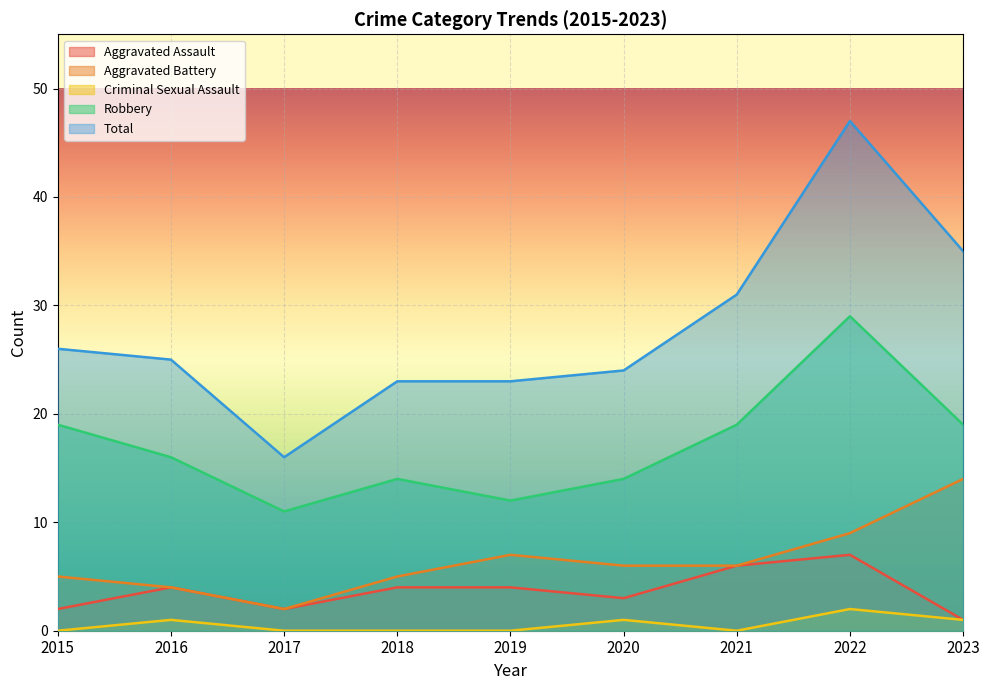

List the labels in order of Aggravated Assault value, largest first.

2022, 2021, 2016, 2018, 2019, 2020, 2015, 2017, 2023